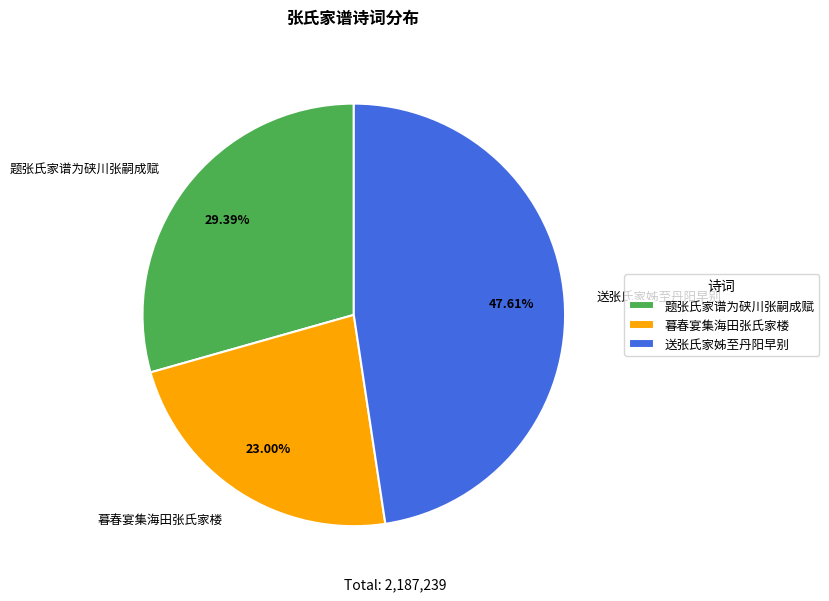

What is the total percentage of 暮春宴集海田张氏家楼 and 题张氏家谱为硖川张嗣成赋?

52.4%